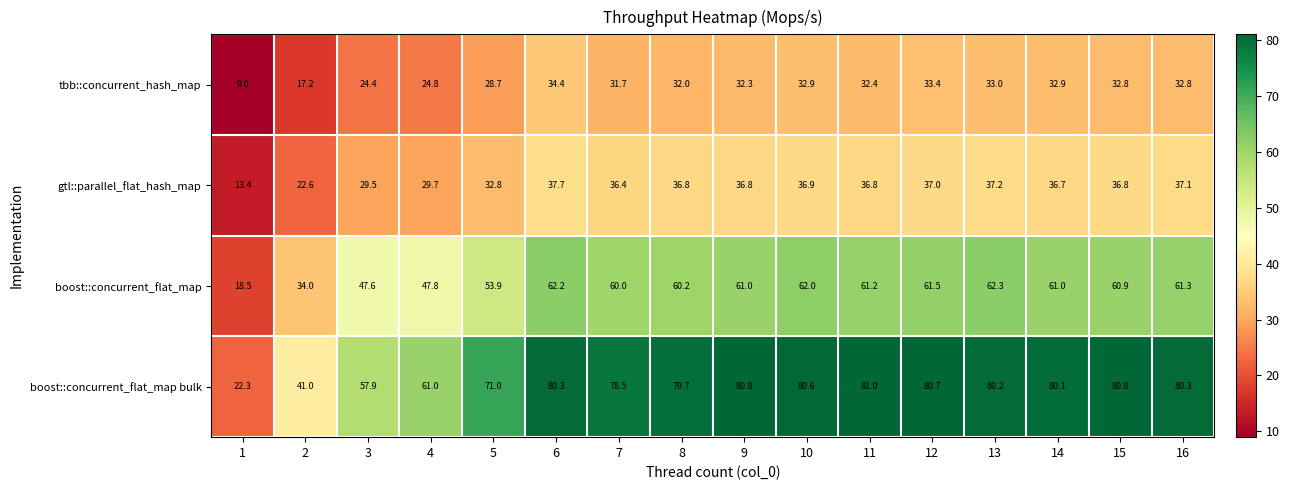

The value of gtl::parallel_flat_hash_map at 7 is 17.2. True or false?

False